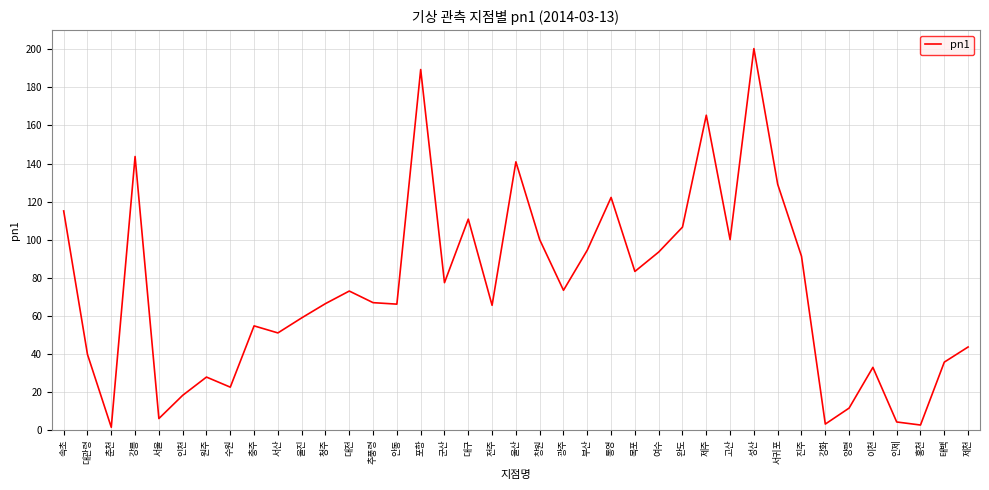

Between 성산 and 창원, which is larger?

성산